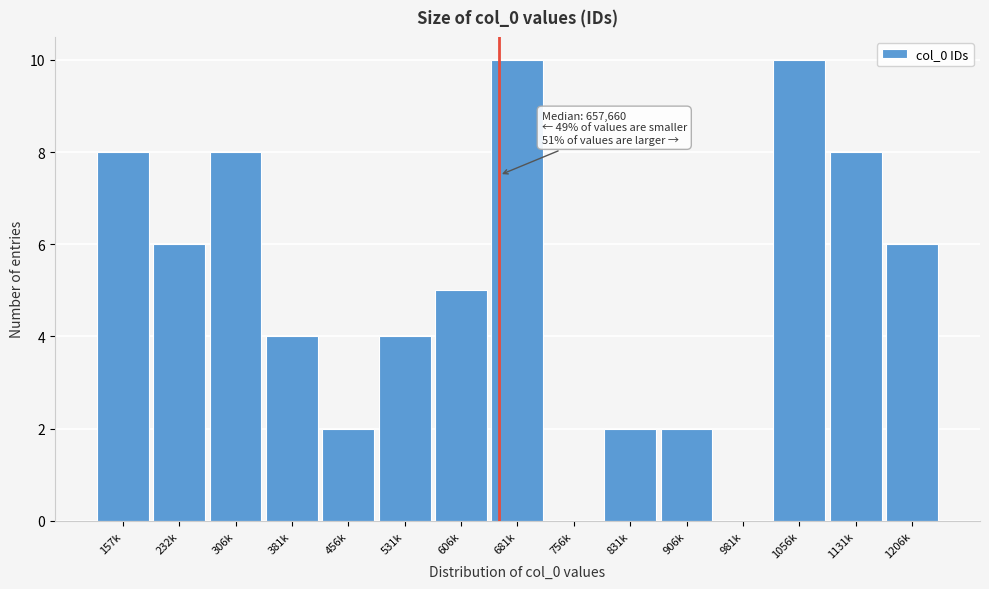

Reading right to left, transcribe all the data shown in this chart.

1206k=6	1131k=8	1056k=10	981k=0	906k=2	831k=2	756k=0	681k=10	606k=5	531k=4	456k=2	381k=4	306k=8	232k=6	157k=8